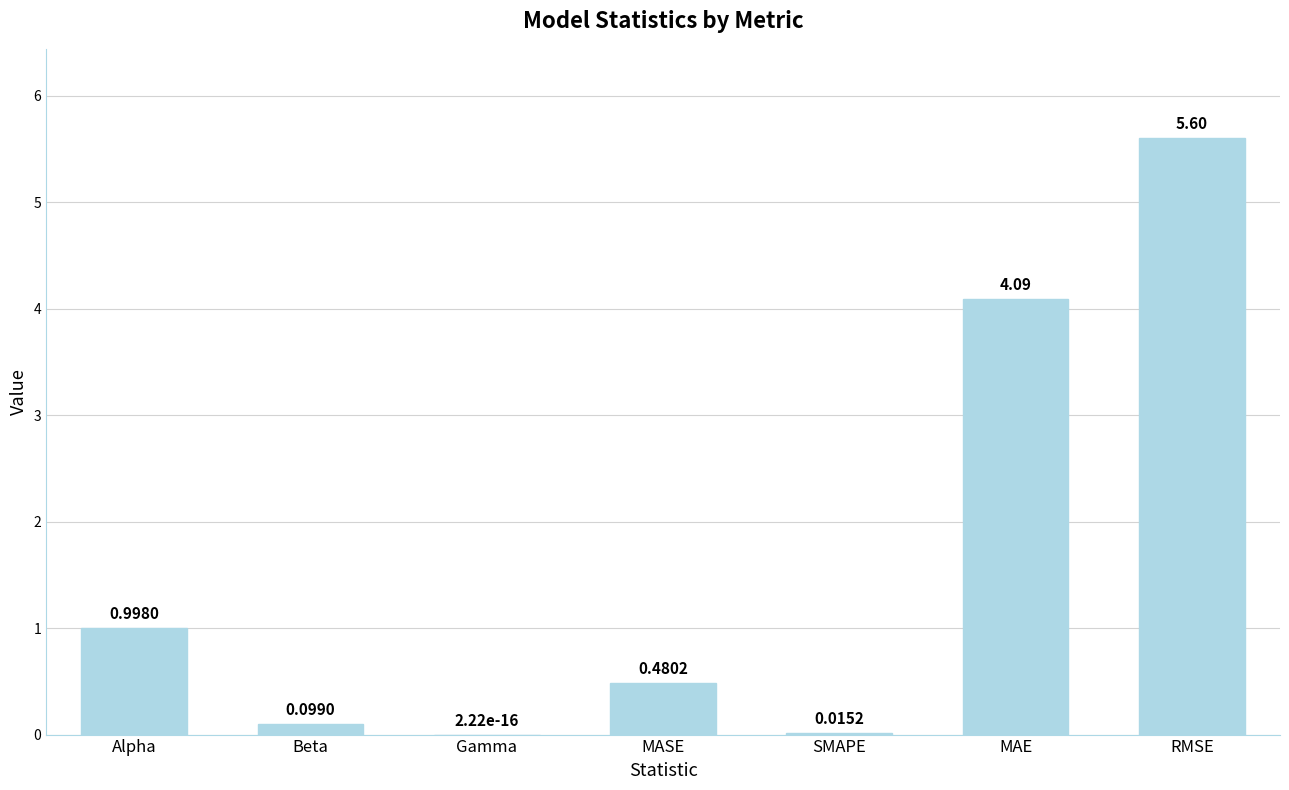

At which label is the value closest to 2?

Alpha